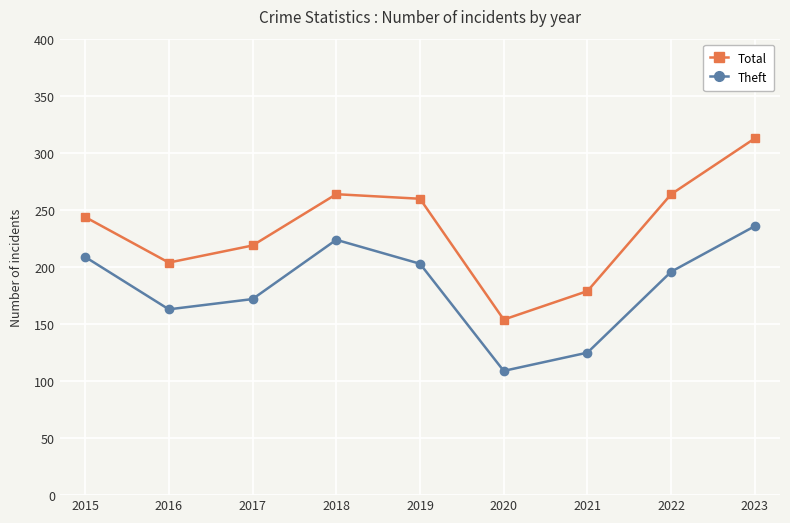

Which series has the largest total across all categories?

Total